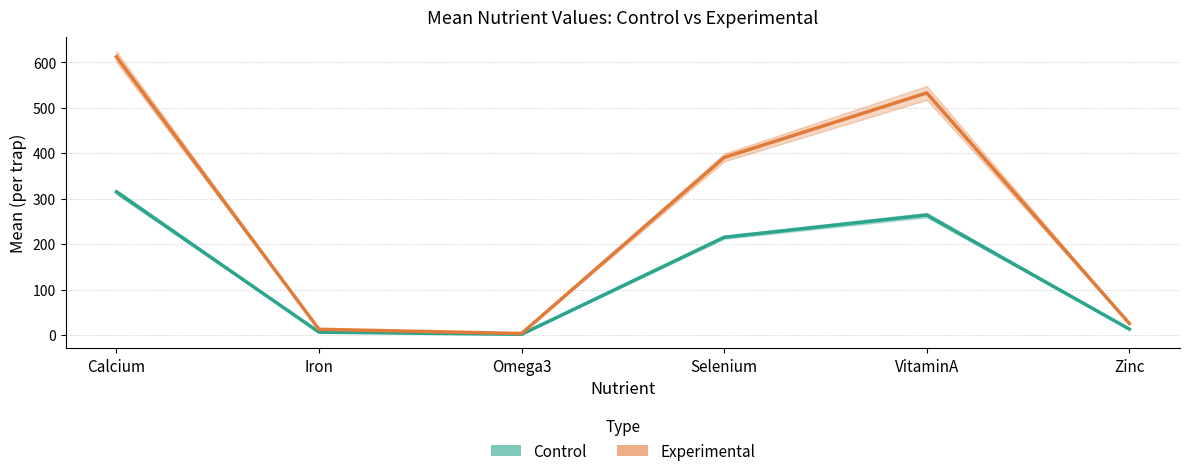

What is the difference between the maximum and minimum values in the Experimental series?

609.0